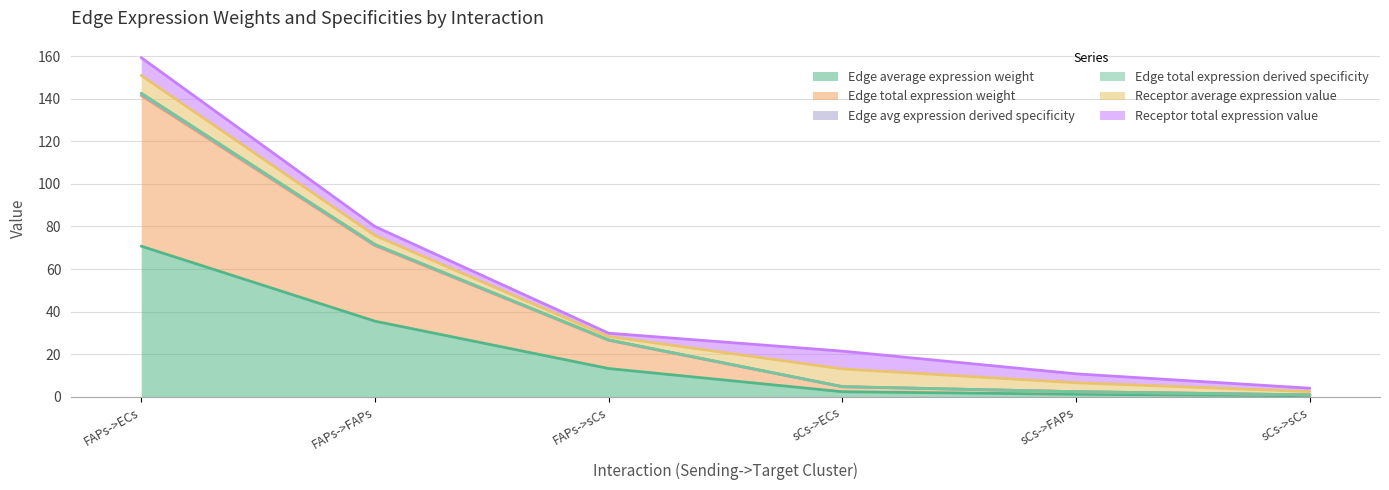

True or false: Edge total expression weight and Edge total expression derived specificity intersect in this chart.

False